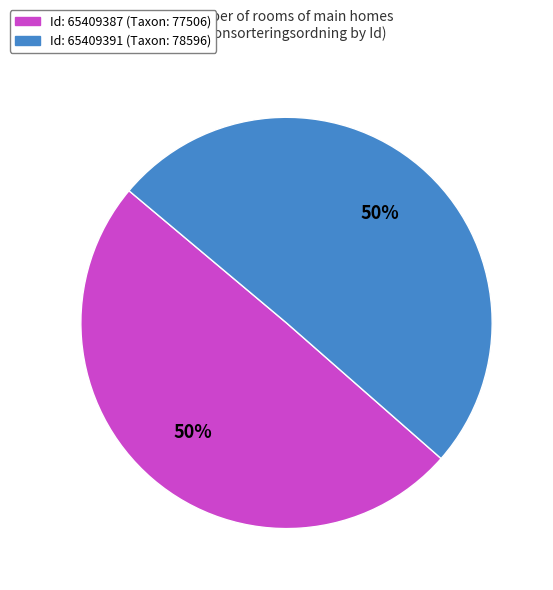

To the nearest percent, what is the average slice percentage?

50%